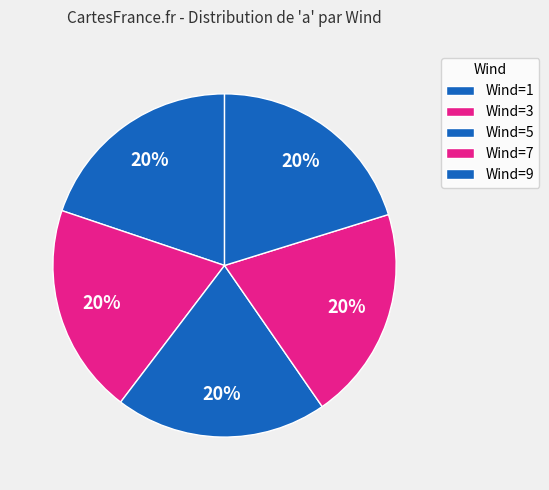

Which category has the biggest portion of the pie?

Wind=1